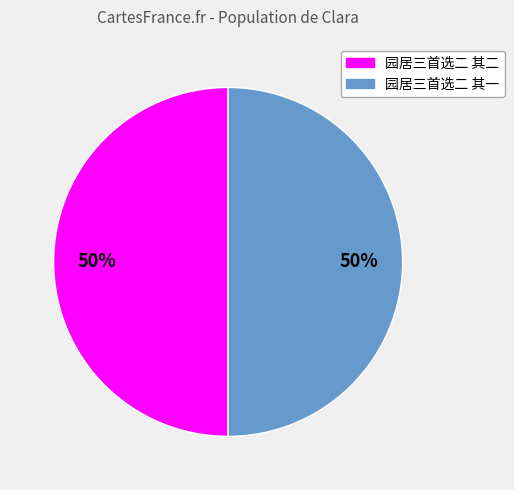

True or false: 园居三首选二 其二 accounts for 50% of the total.

True